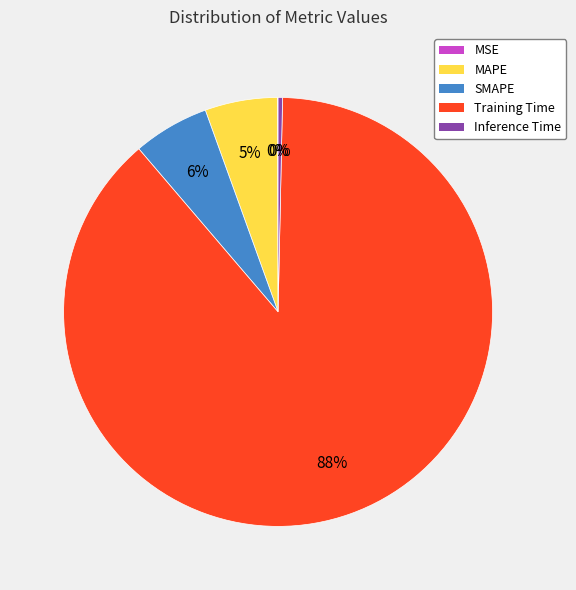

To the nearest percent, what is the average slice percentage?

20%